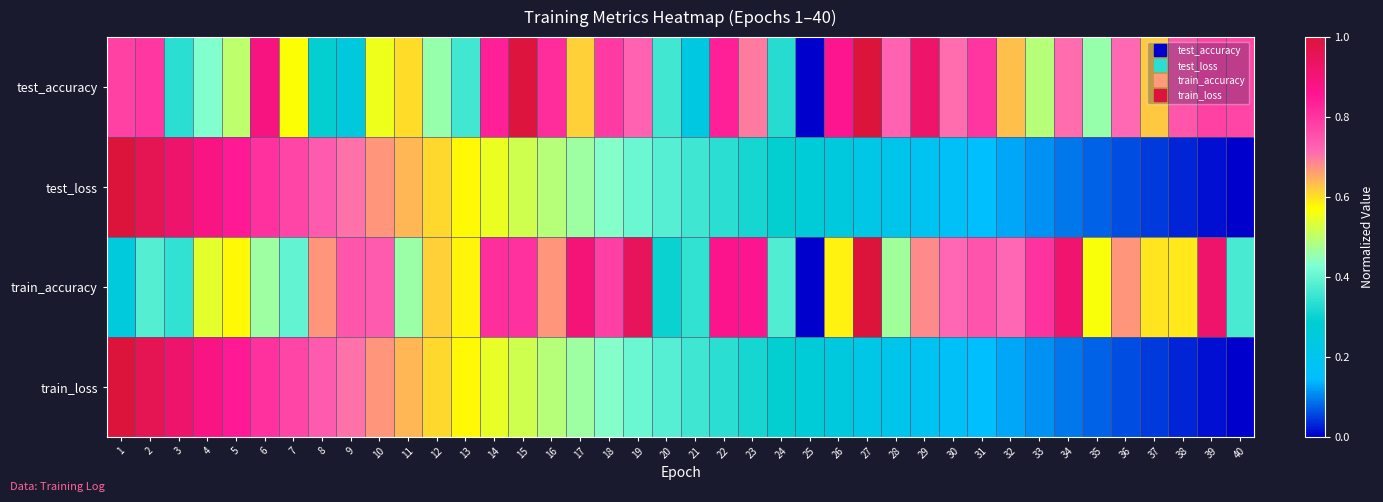

Which category has the highest value across all series?

1